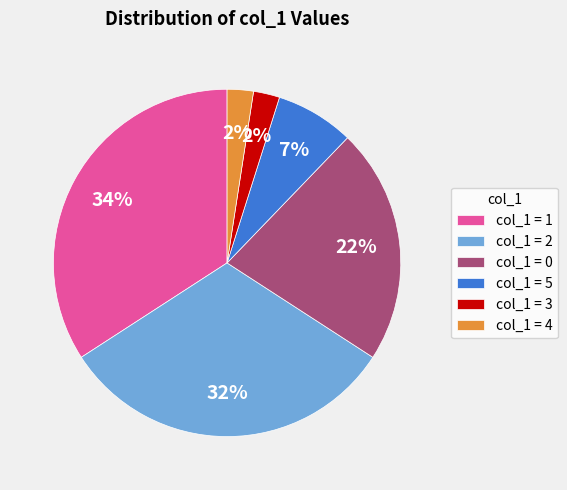

What percentage is the col_1 = 0 slice, to the nearest percent?

22%